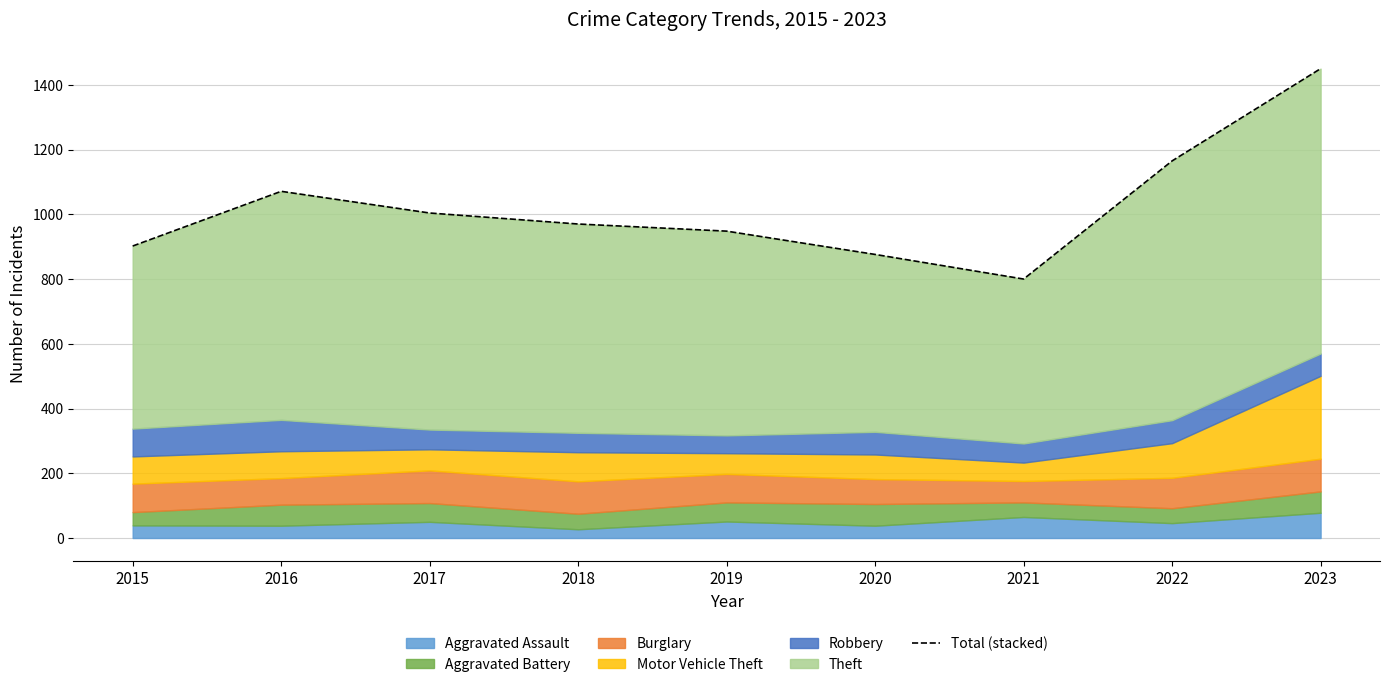

List the labels in order of value, largest first.

2023, 2022, 2016, 2017, 2018, 2019, 2015, 2020, 2021